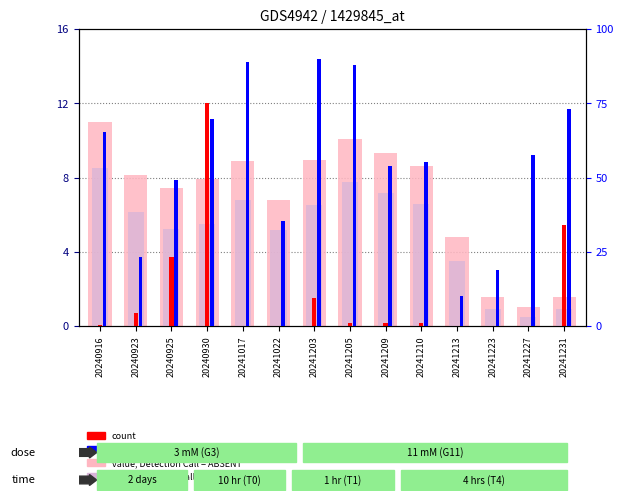

The rank, Detection Call = ABSENT series shows 6.2 at 20240923. True or false?

True